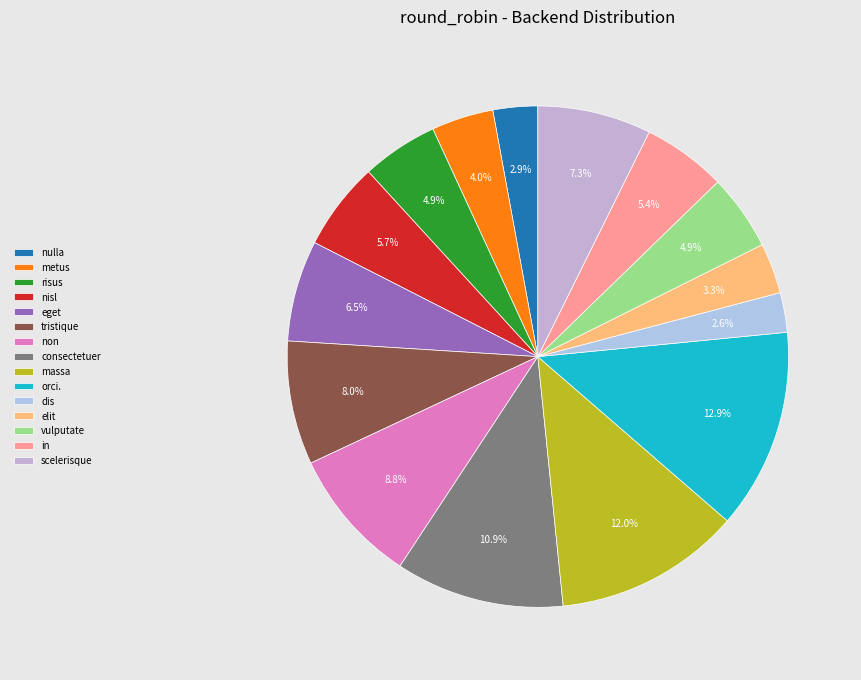

To the nearest percent, what is the combined percentage of scelerisque and orci.?

20%